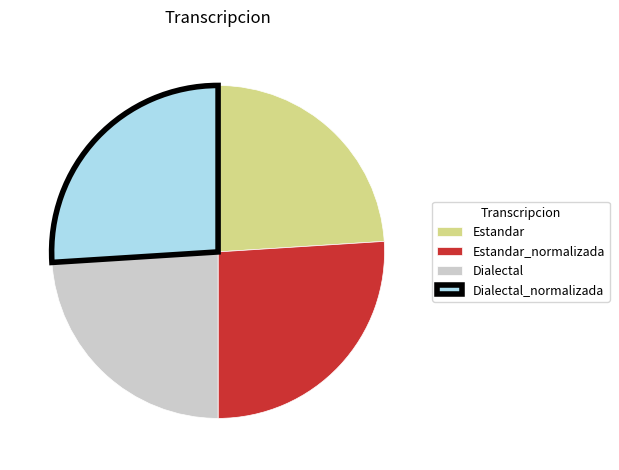

What is the ratio of the value at Dialectal_normalizada to the value at Dialectal?

1.1